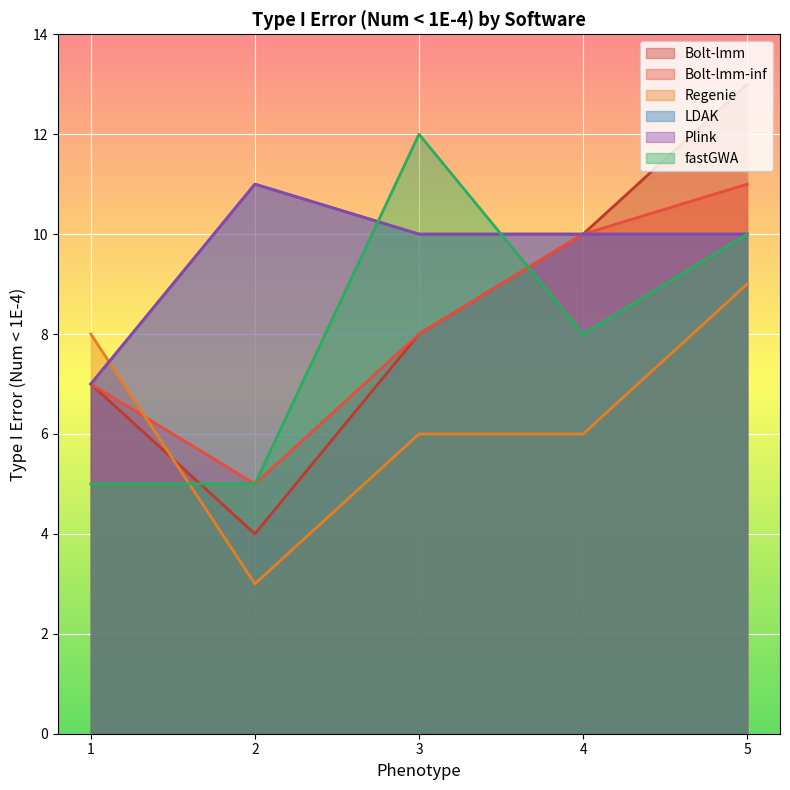

What is the value of the Plink point at the 2nd from the left?

11